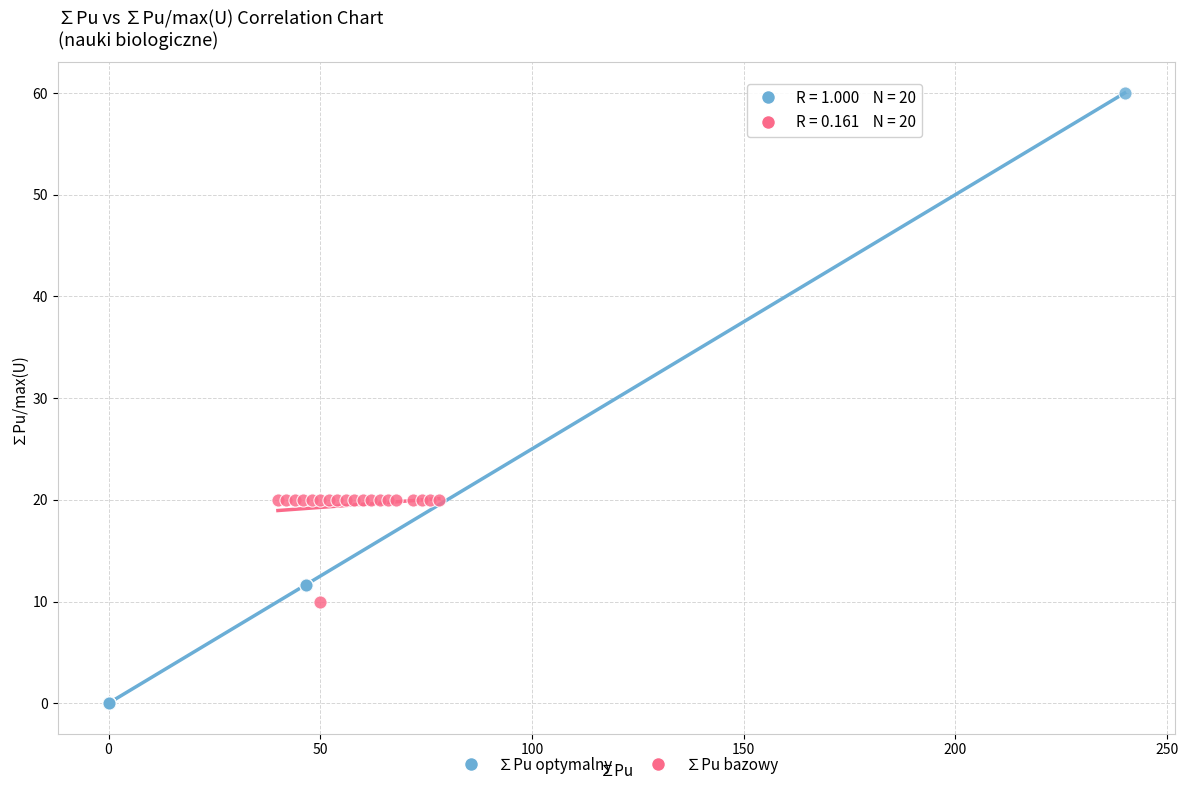

Which series has the largest Y range (max minus min)?

∑Pu optymalny